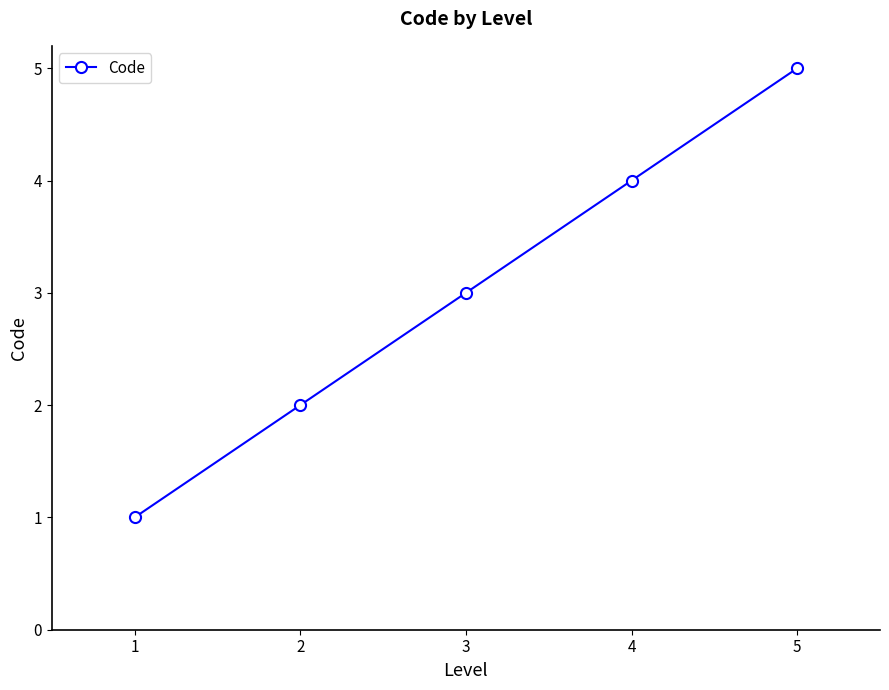

The chart shows a value of 3 at 3. True or false?

True